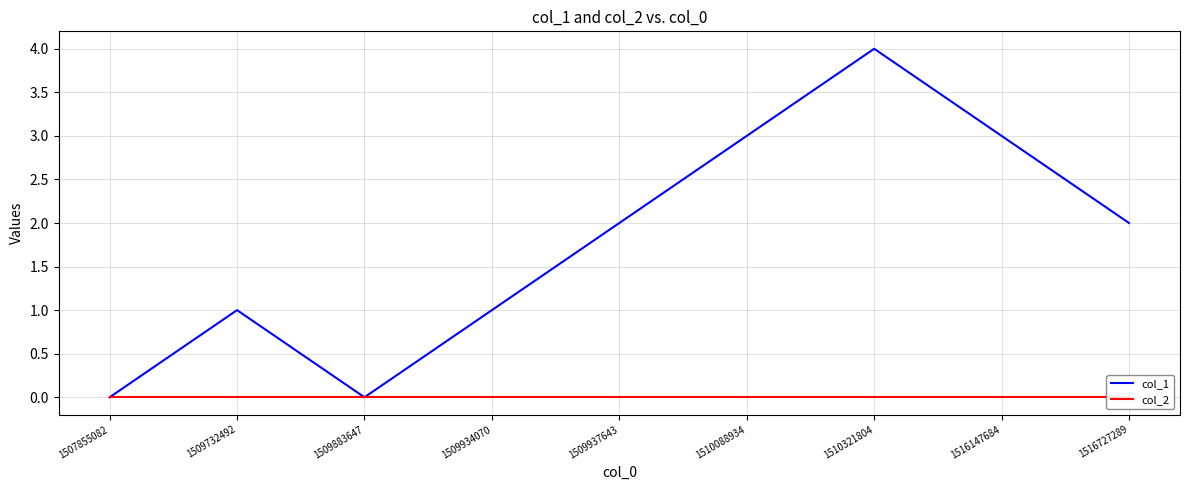

True or false: col_1 has more than 0 interior local peaks.

True